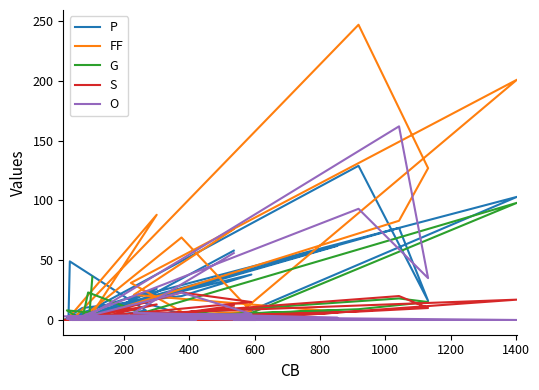

At how many categories does at least one series exceed 80?

5